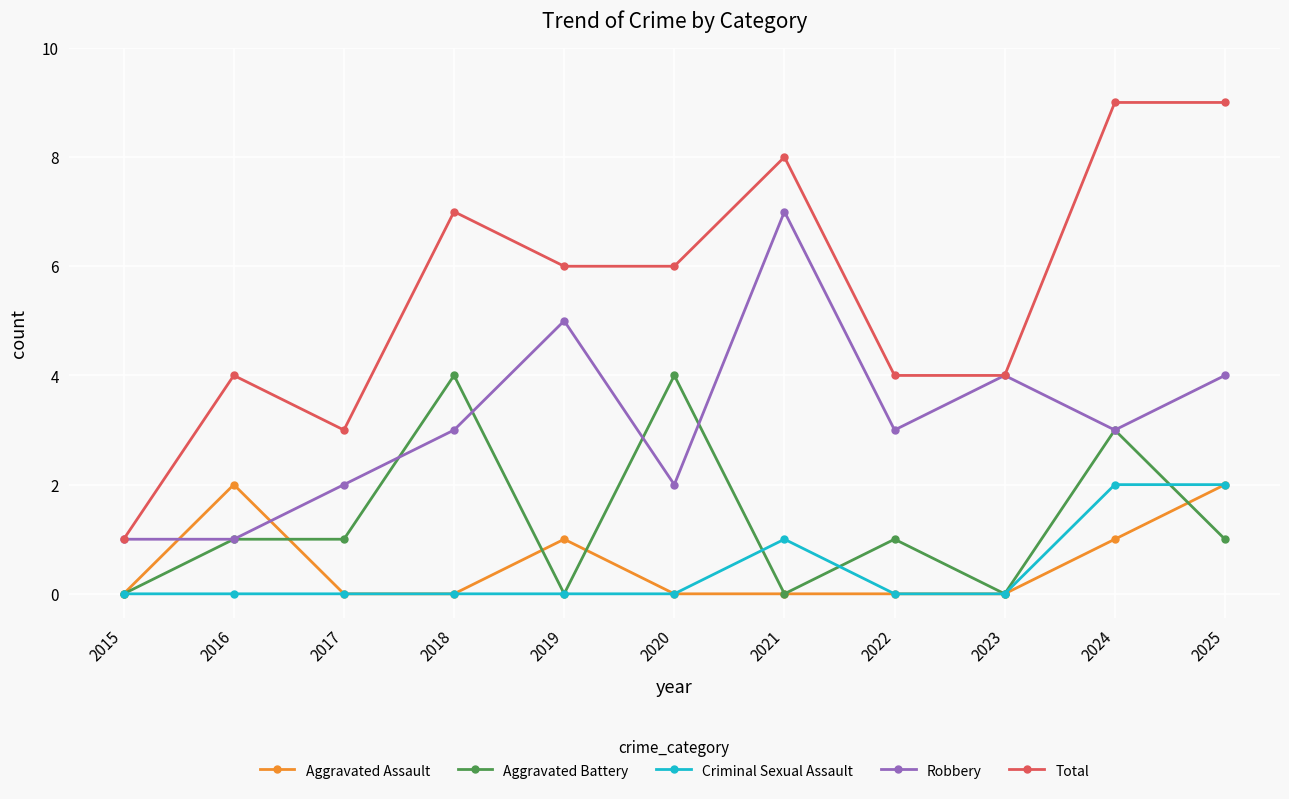

What is the highest value of the Robbery series?

7